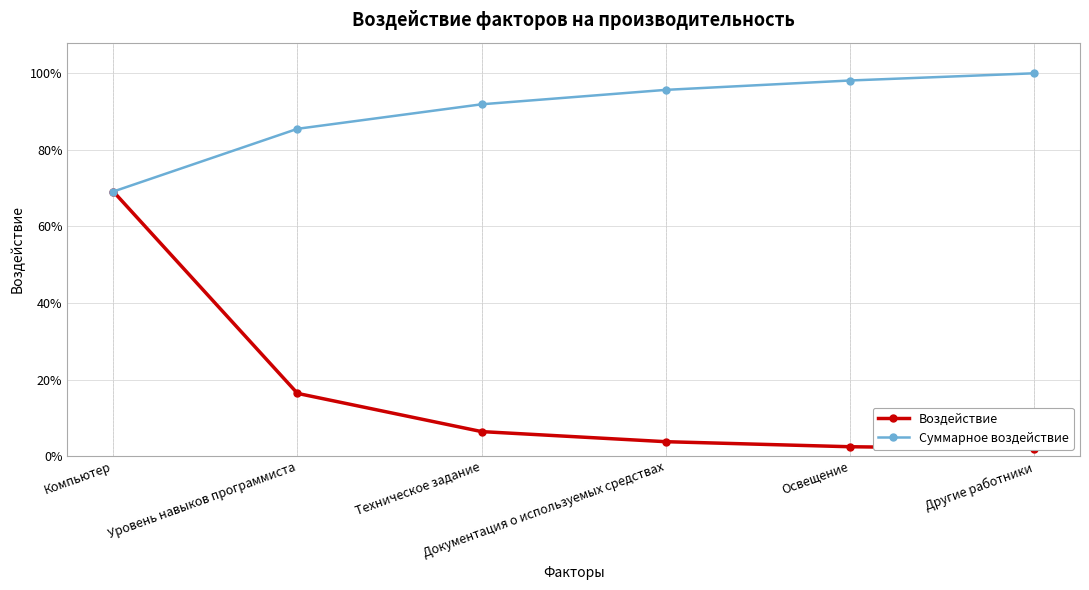

What position from the right is Освещение?

2